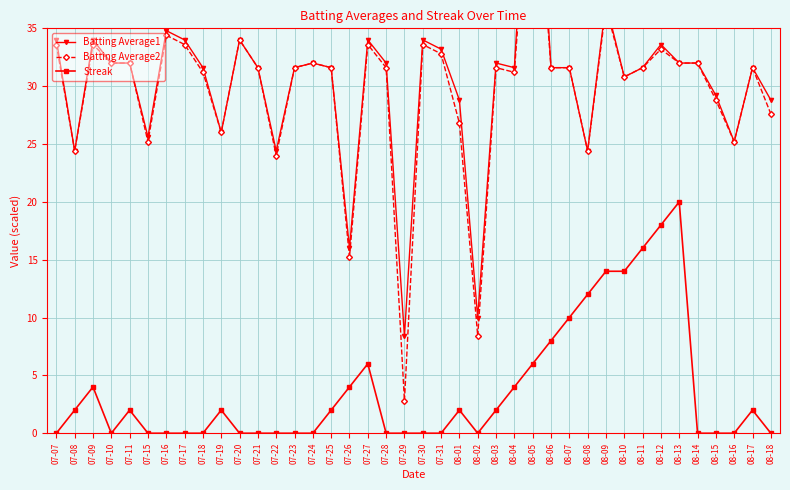

Which has a higher value, 07-07 or 07-18?

07-07